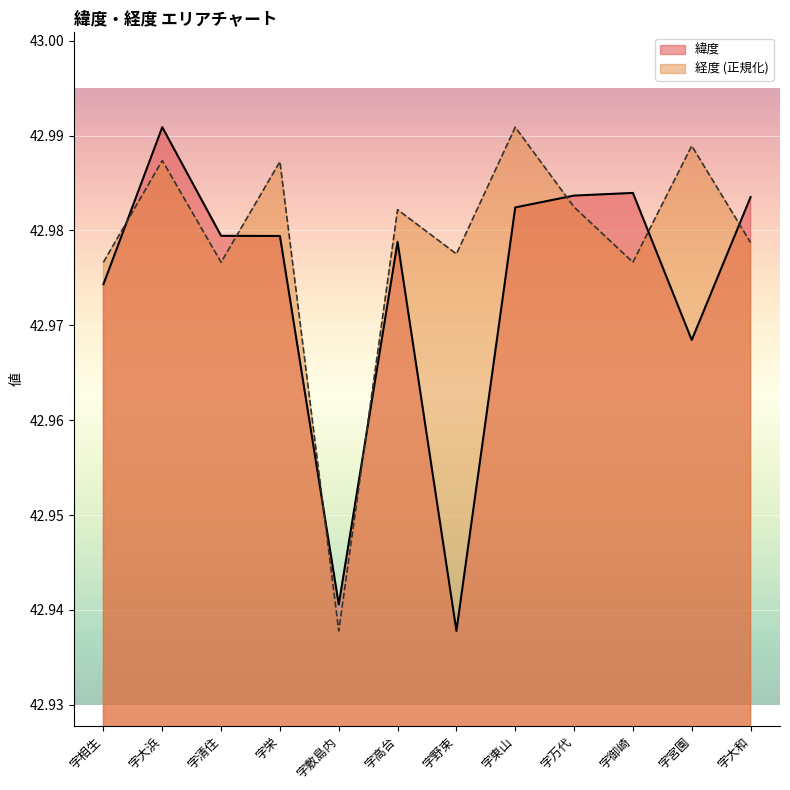

Reading left to right, list all the values displayed in this chart.

緯度: 43.0	43.0	43.0	43.0	42.9	43.0	42.9	43.0	43.0	43.0	43.0	43.0
経度: 43.0	43.0	43.0	43.0	42.9	43.0	43.0	43.0	43.0	43.0	43.0	43.0